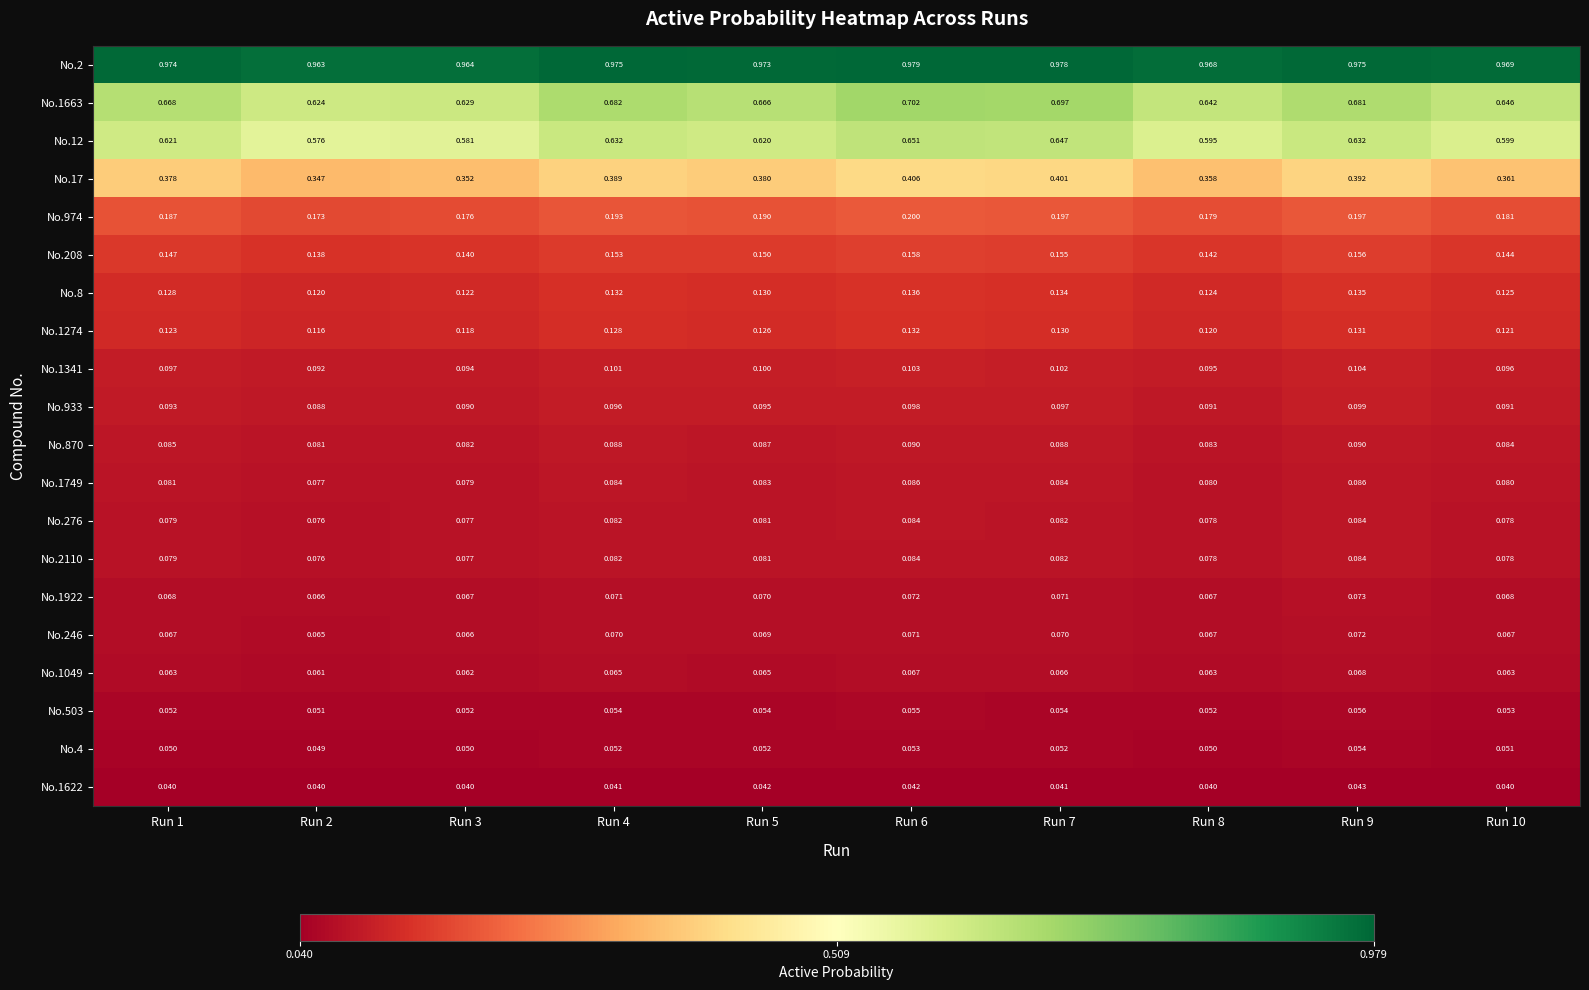

Is the value of No.276 at Run 4 greater than the value of No.974 at Run 7?

No